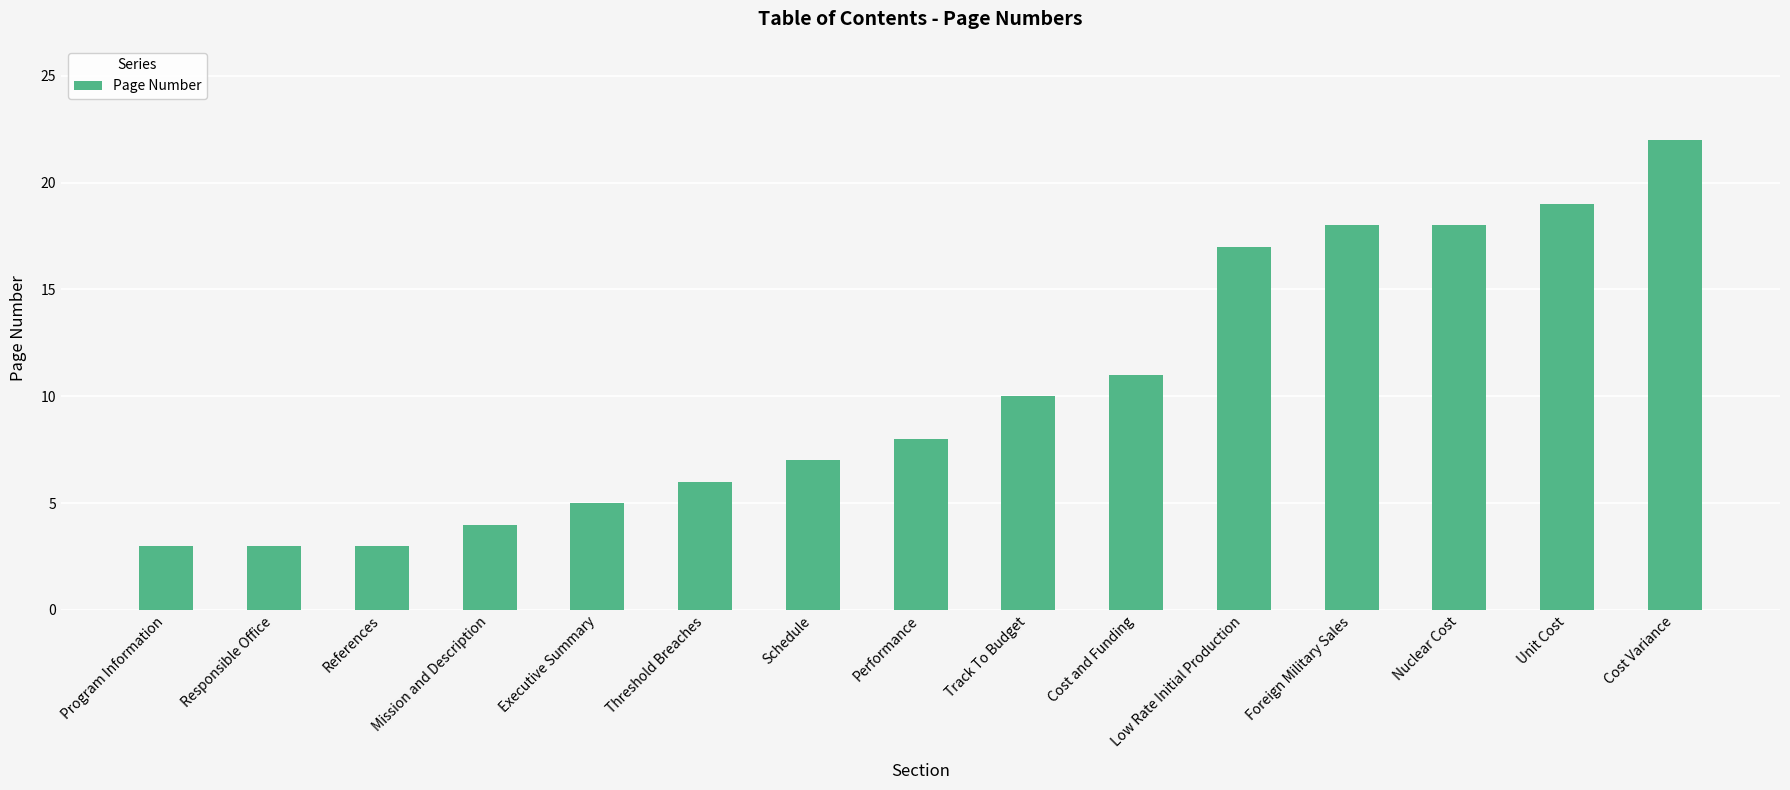

Reading left to right, what are all the values shown in this chart?

Program Information=3	Responsible Office=3	References=3	Mission and Description=4	Executive Summary=5	Threshold Breaches=6	Schedule=7	Performance=8	Track To Budget=10	Cost and Funding=11	Low Rate Initial Production=17	Foreign Military Sales=18	Nuclear Cost=18	Unit Cost=19	Cost Variance=22